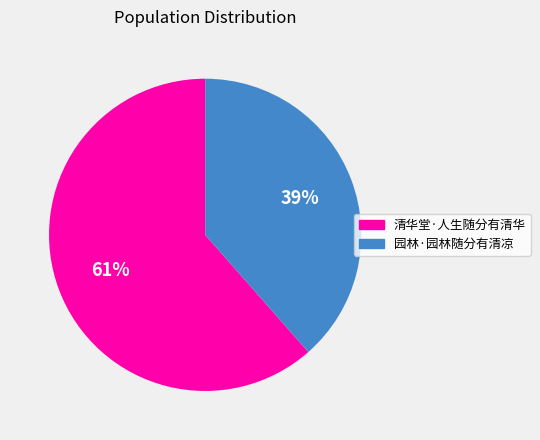

Combined, do 清华堂·人生随分有清华 and 园林·园林随分有清凉 account for over 50%?

Yes